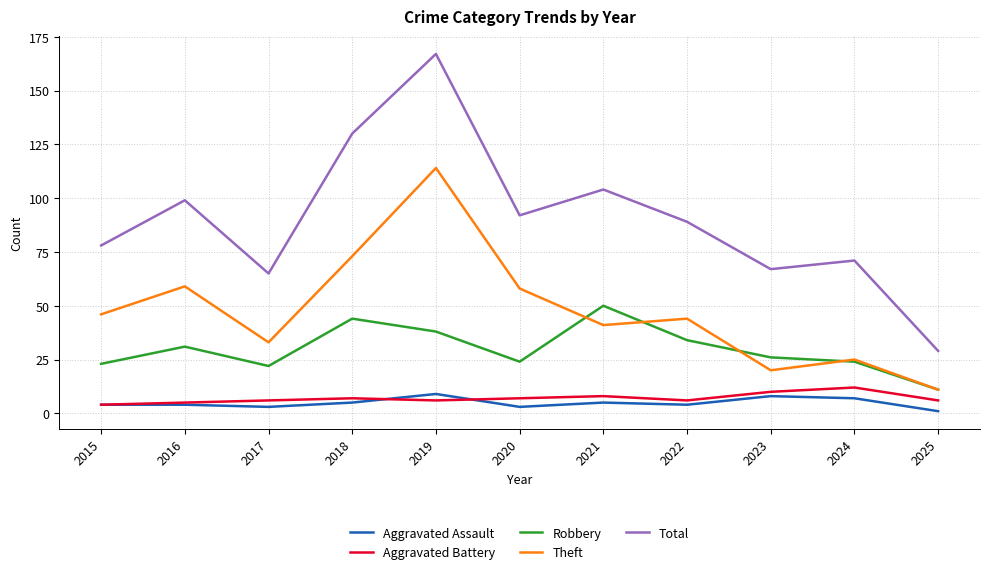

Reading right to left, list all the values displayed in this chart.

Aggravated Assault: 2025=1	2024=7	2023=8	2022=4	2021=5	2020=3	2019=9	2018=5	2017=3	2016=4	2015=4
Aggravated Battery: 2025=6	2024=12	2023=10	2022=6	2021=8	2020=7	2019=6	2018=7	2017=6	2016=5	2015=4
Robbery: 2025=11	2024=24	2023=26	2022=34	2021=50	2020=24	2019=38	2018=44	2017=22	2016=31	2015=23
Theft: 2025=11	2024=25	2023=20	2022=44	2021=41	2020=58	2019=114	2018=73	2017=33	2016=59	2015=46
Total: 2025=29	2024=71	2023=67	2022=89	2021=104	2020=92	2019=167	2018=130	2017=65	2016=99	2015=78